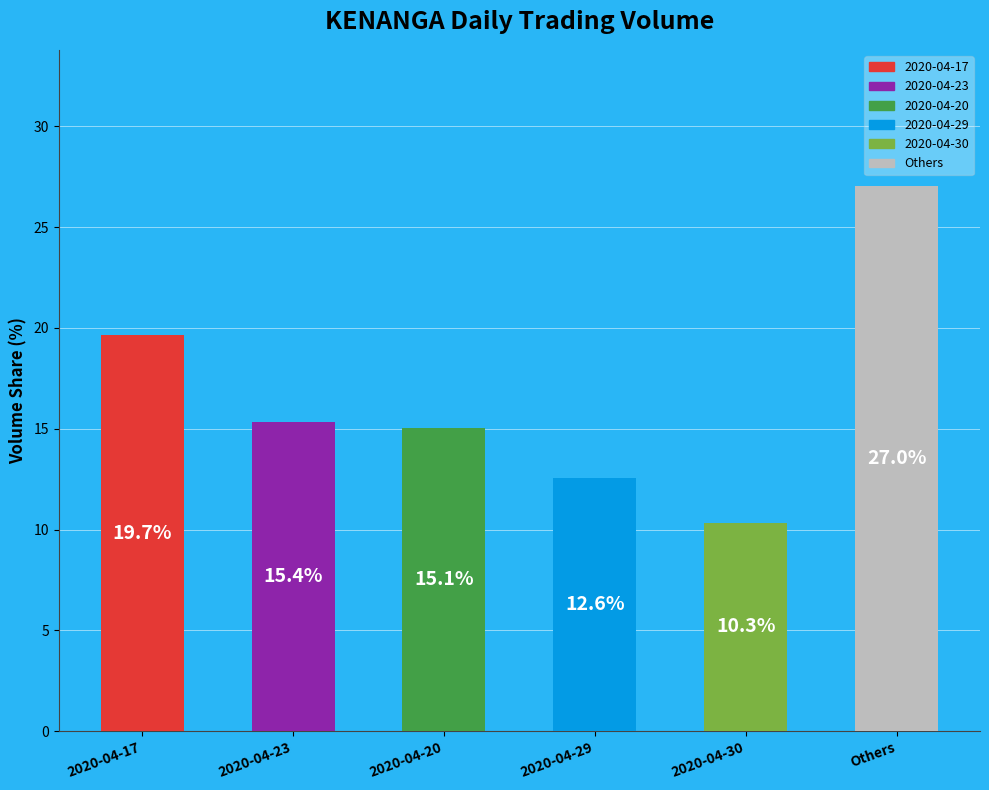

Read the value at 2020-04-17.

19.7